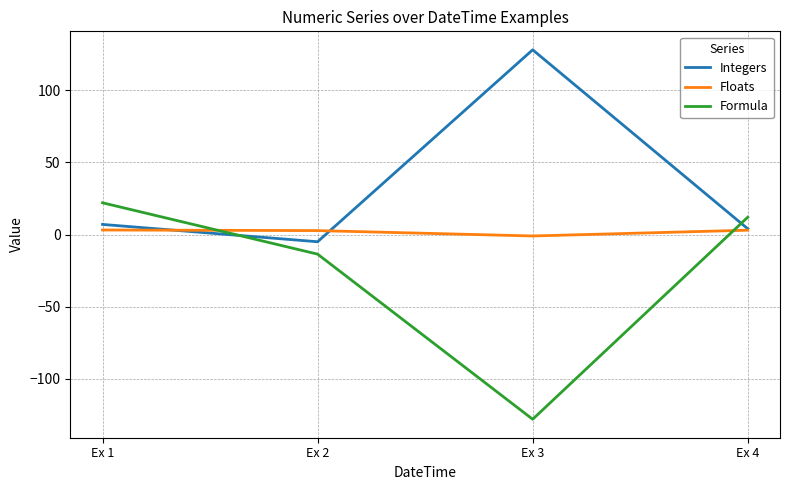

What value does the Floats series have at Ex 2?

2.7